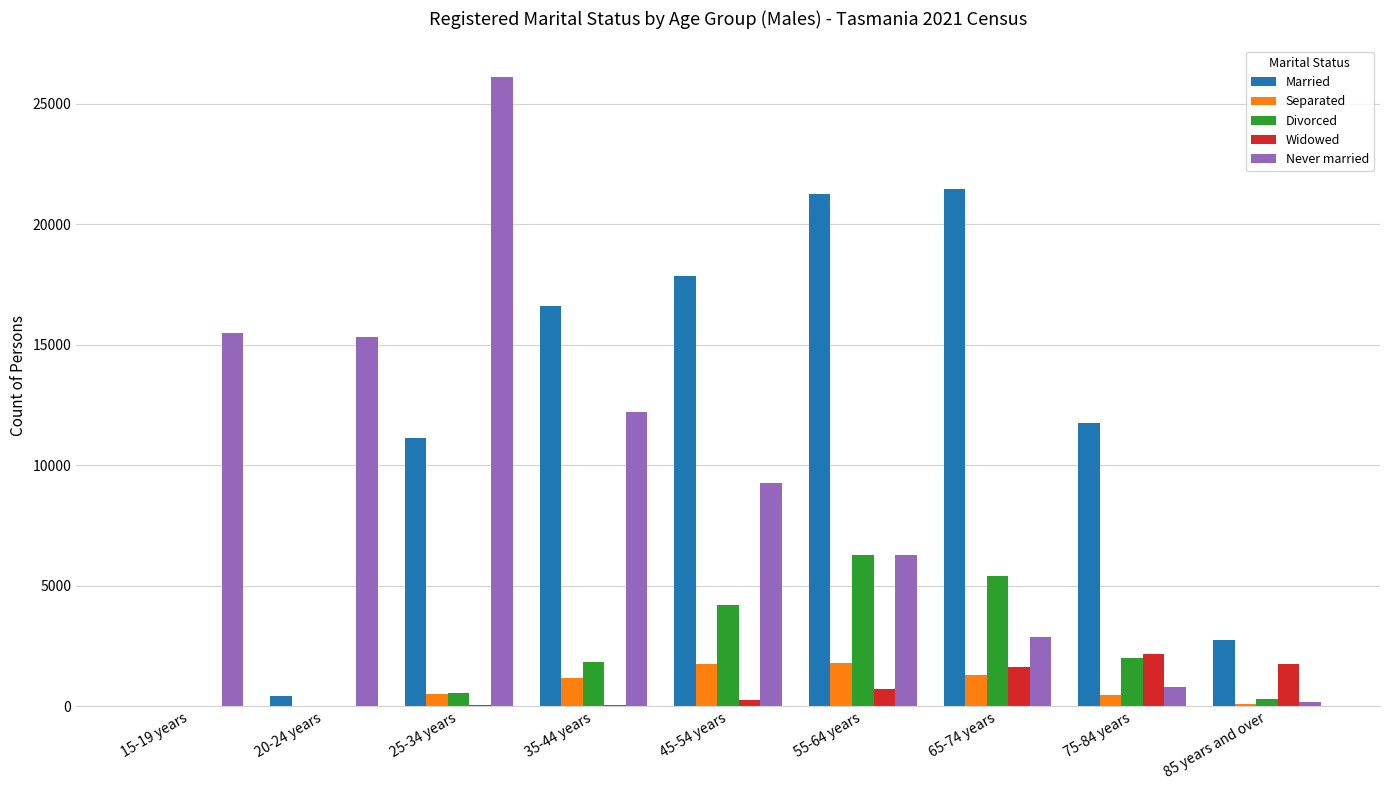

At which category does the chart reach its peak across all series?

25-34 years